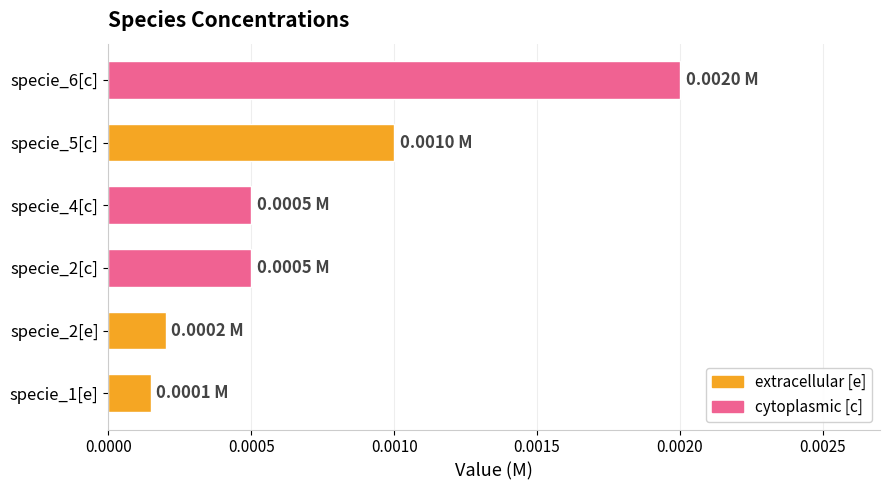

Between specie_5[c] and specie_1[e], which is larger?

specie_5[c]